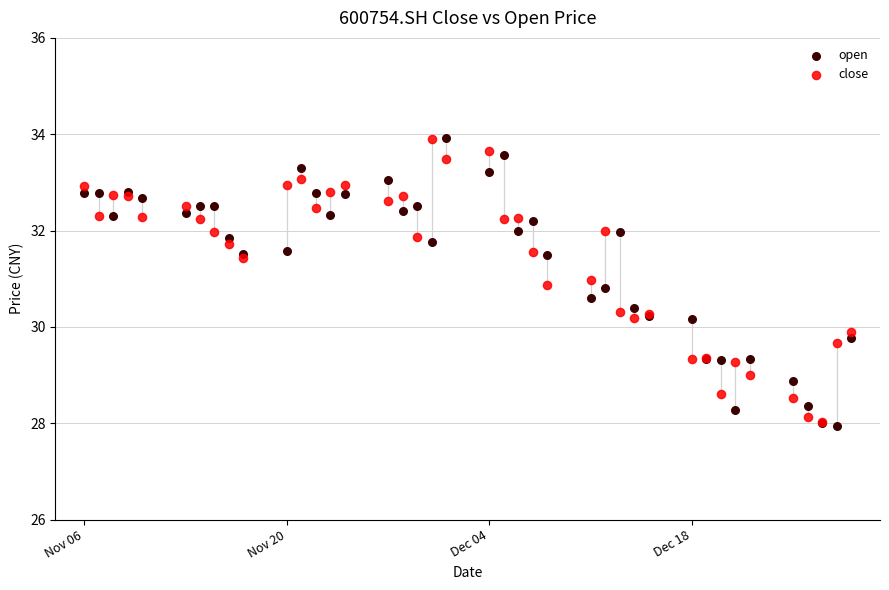

What are all the series names shown in the legend?

open, close